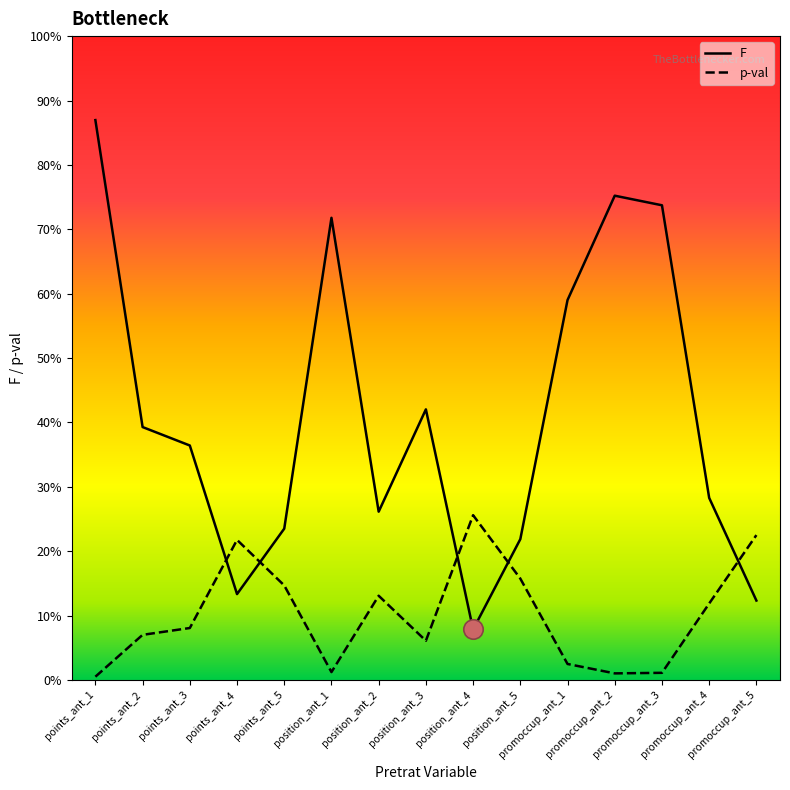

How many interior local peaks does the p-val series have?

3